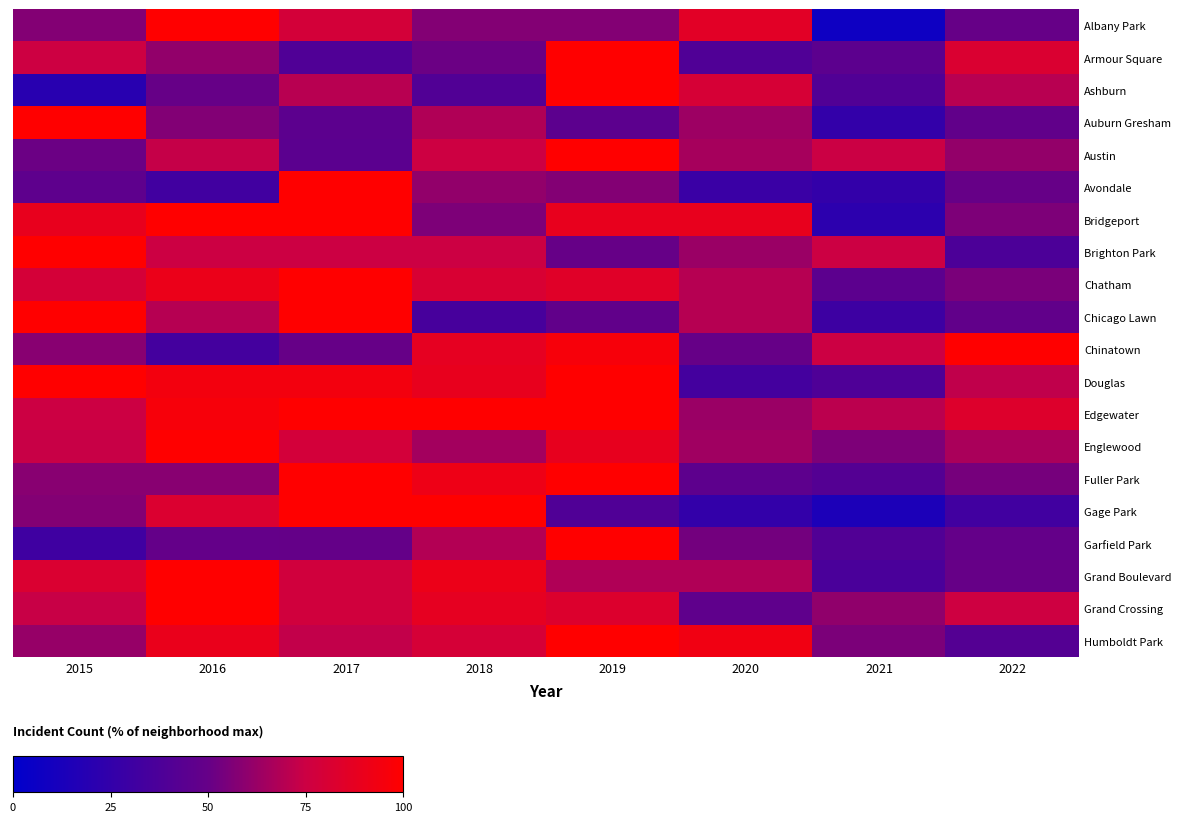

What is the difference between the highest and lowest values at 2021?

67.9